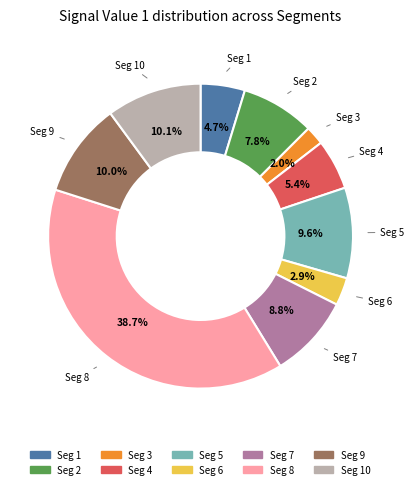

How much of the chart is everything except Seg 10?

89.9%